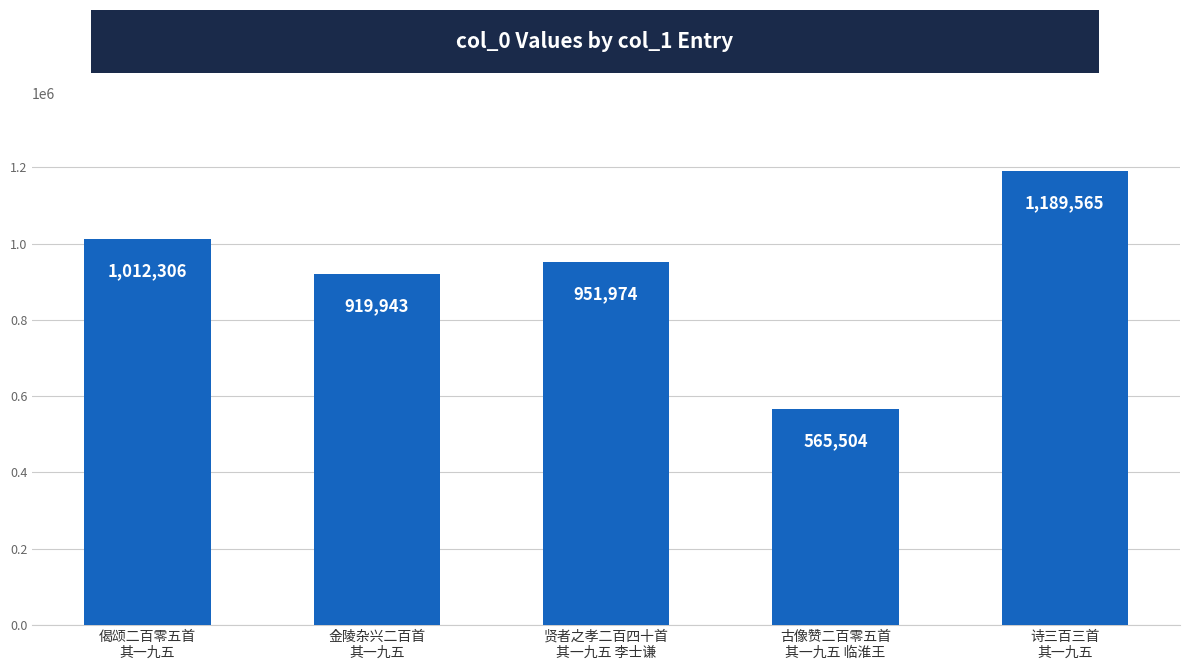

Reading left to right, extract all data points from this chart.

1012306	919943	951974	565504	1189565